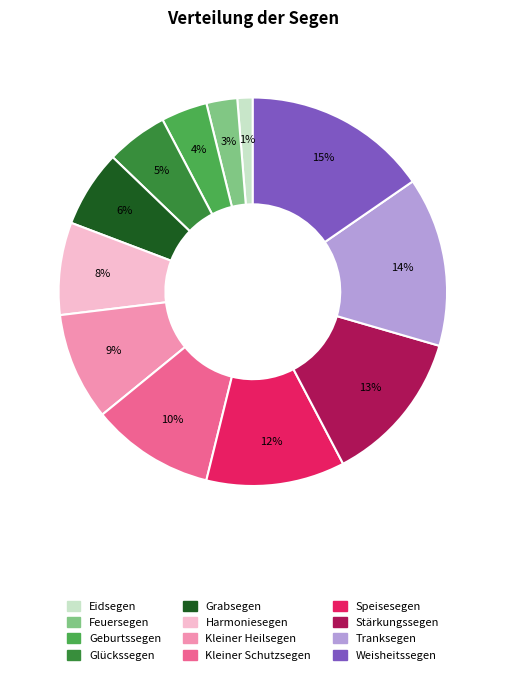

Is it true that Stärkungssegen is 13% of the pie?

True